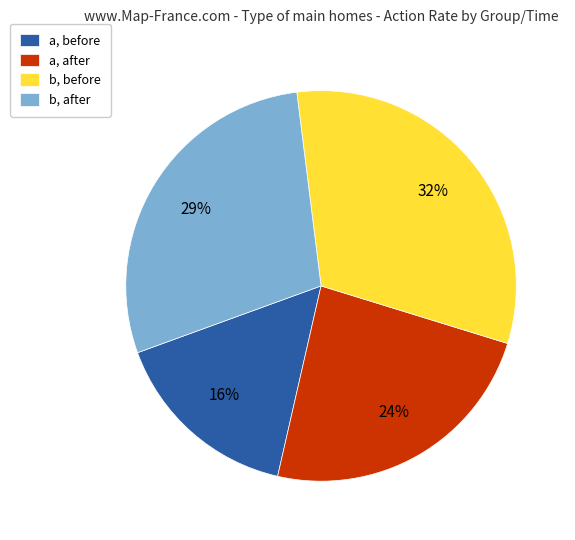

To the nearest percent, what percentage of the pie is a, before?

16%